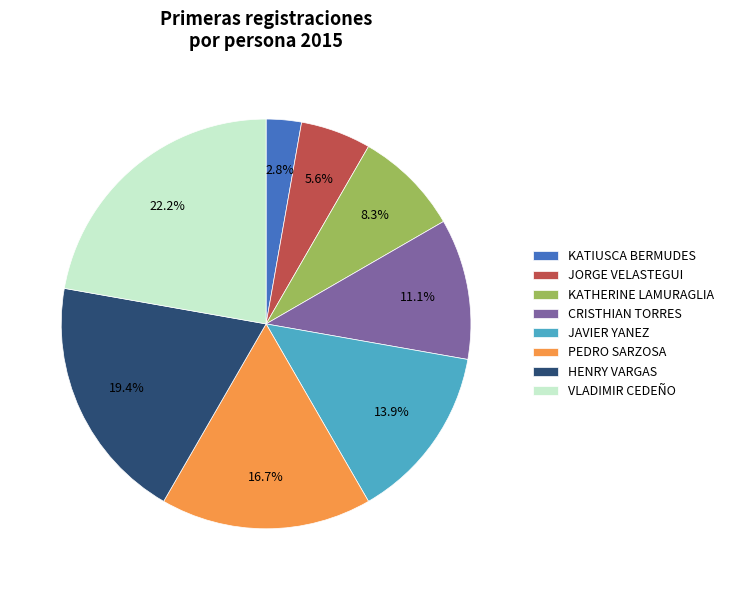

Is there a majority slice in this chart?

No